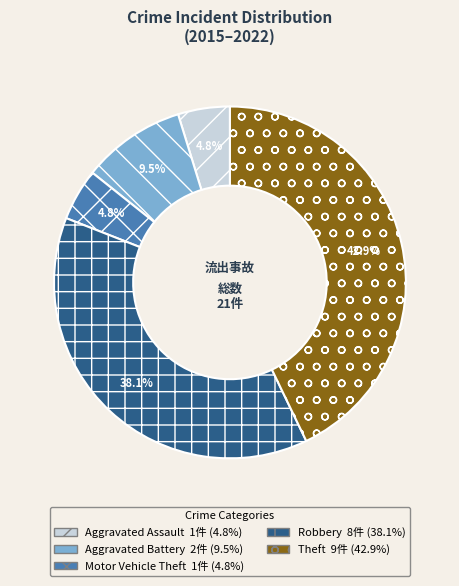

Between Motor Vehicle Theft and Aggravated Battery, which is larger?

Aggravated Battery